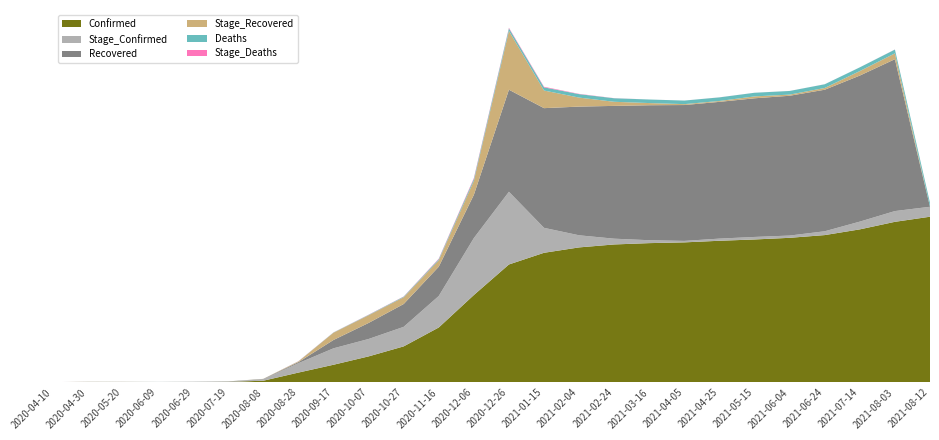

Reading left to right, transcribe all the data shown in this chart.

Confirmed: 10	18	18	20	24	40	146	870	1567	2310	3200	4883	7769	10490	11529	12008	12271	12389	12456	12599	12714	12861	13104	13613	14284	14738
Recovered: 0	9	16	16	18	22	32	93	742	1427	2031	2608	3849	9081	10650	11452	11816	12010	12090	12168	12337	12439	12595	12996	13514	0
Stage_Confirmed: 10	16	7	2	6	20	122	836	1462	1549	1739	2801	5067	6468	2220	1077	513	258	130	192	225	201	340	689	957	886
Deaths: 2	2	2	2	2	2	2	12	19	34	51	94	173	228	281	306	315	316	317	321	323	325	329	331	338	344
Stage_Deaths: 2	0	0	0	0	0	0	10	7	15	17	43	79	55	53	25	9	1	1	4	2	2	4	2	7	6
Stage_Recovered: 0	9	7	0	2	4	10	61	649	685	604	577	1241	5232	1569	802	364	194	80	78	169	102	156	401	518	0